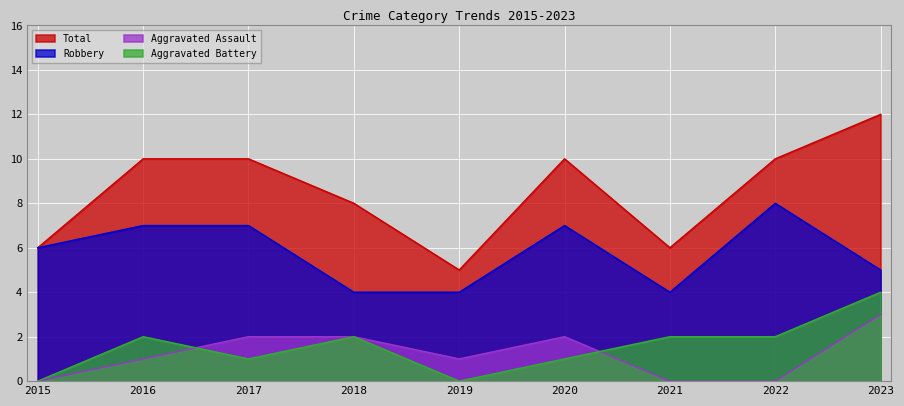

What is the value of the Total point at the 7th from the left?

6